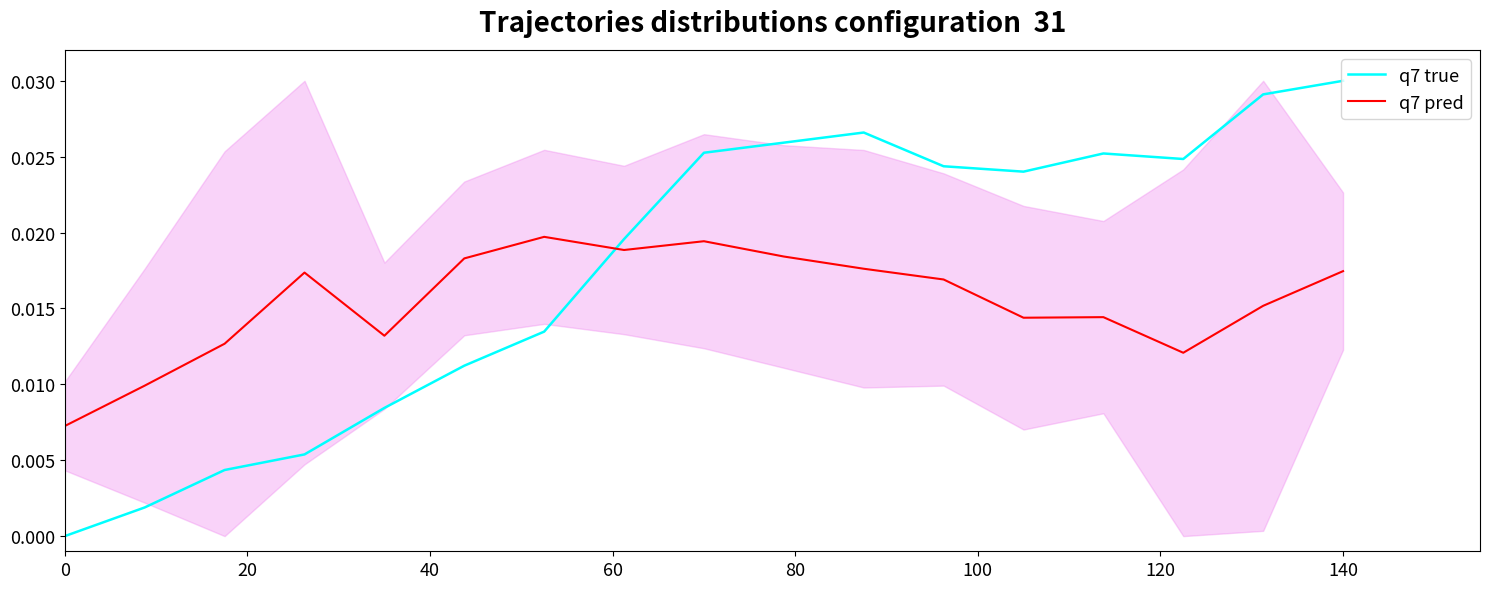

True or false: q7 true and q7 pred cross at least once.

True